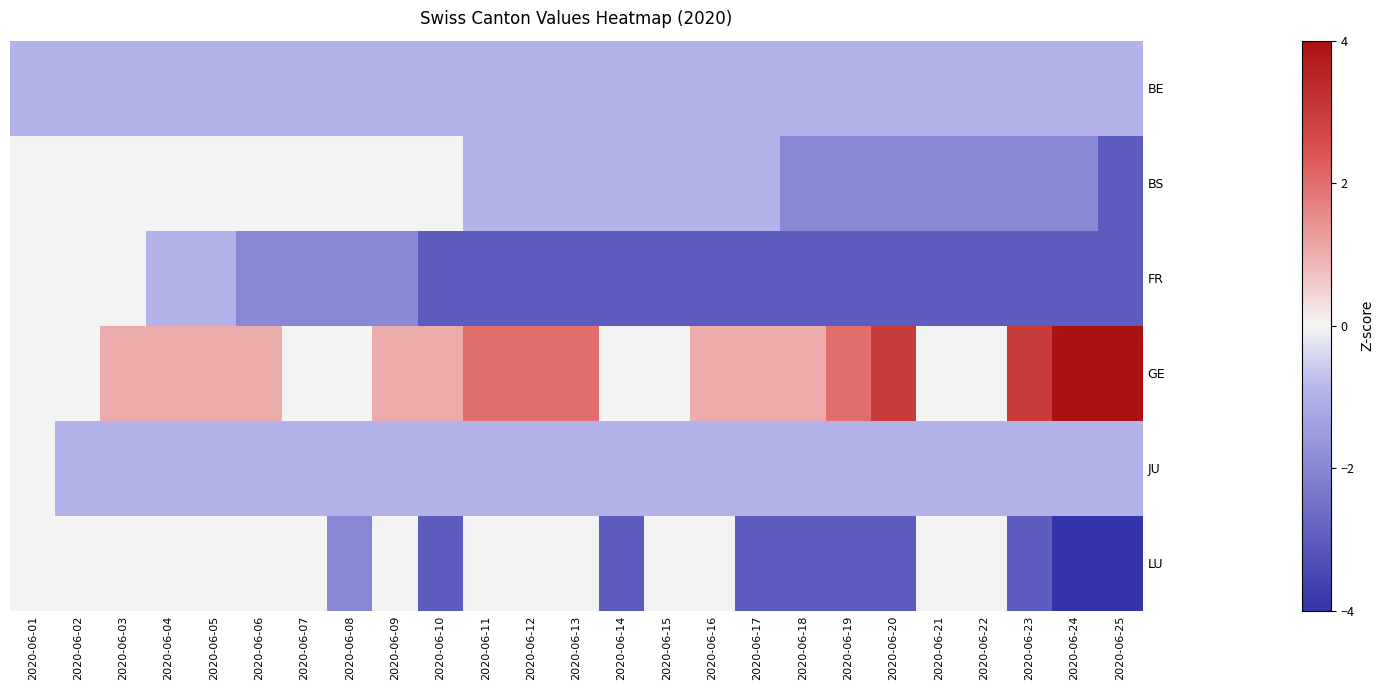

Which series changed the most between 2020-06-22 and 2020-06-23?

GE